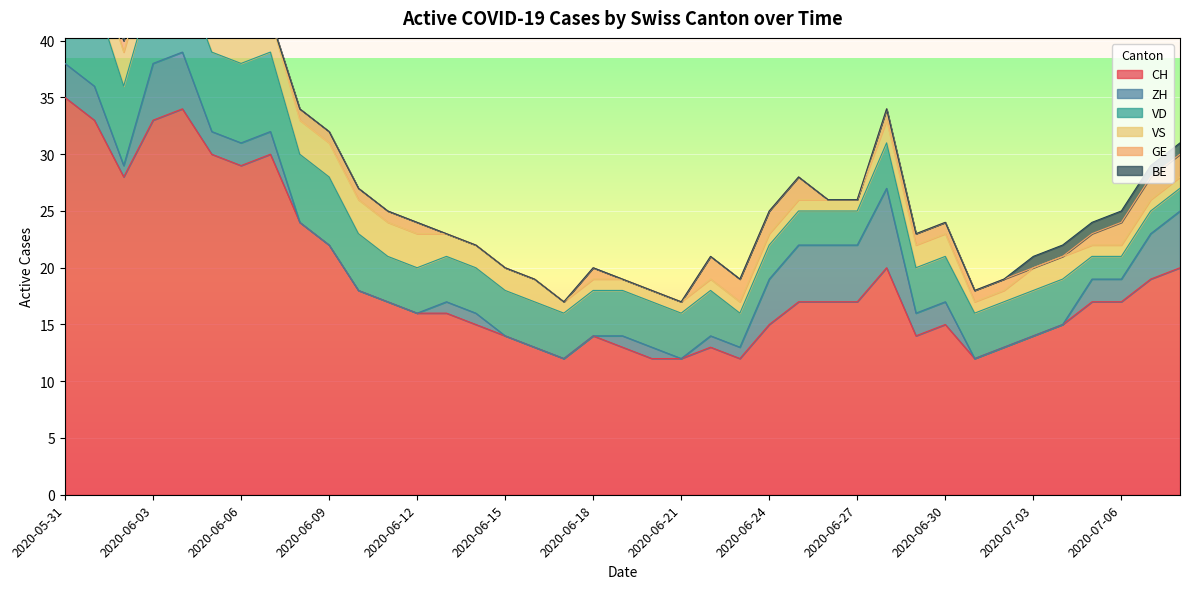

Reading left to right, extract all data points from this chart.

CH: 2020-05-31=35	2020-06-01=33	2020-06-02=28	2020-06-03=33	2020-06-04=34	2020-06-05=30	2020-06-06=29	2020-06-07=30	2020-06-08=24	2020-06-09=22	2020-06-10=18	2020-06-11=17	2020-06-12=16	2020-06-13=16	2020-06-14=15	2020-06-15=14	2020-06-16=13	2020-06-17=12	2020-06-18=14	2020-06-19=13	2020-06-20=12	2020-06-21=12	2020-06-22=13	2020-06-23=12	2020-06-24=15	2020-06-25=17	2020-06-26=17	2020-06-27=17	2020-06-28=20	2020-06-29=14	2020-06-30=15	2020-07-01=12	2020-07-02=13	2020-07-03=14	2020-07-04=15	2020-07-05=17	2020-07-06=17	2020-07-07=19	2020-07-08=20
ZH: 2020-05-31=3	2020-06-01=3	2020-06-02=1	2020-06-03=5	2020-06-04=5	2020-06-05=2	2020-06-06=2	2020-06-07=2	2020-06-08=0	2020-06-09=0	2020-06-10=0	2020-06-11=0	2020-06-12=0	2020-06-13=1	2020-06-14=1	2020-06-15=0	2020-06-16=0	2020-06-17=0	2020-06-18=0	2020-06-19=1	2020-06-20=1	2020-06-21=0	2020-06-22=1	2020-06-23=1	2020-06-24=4	2020-06-25=5	2020-06-26=5	2020-06-27=5	2020-06-28=7	2020-06-29=2	2020-06-30=2	2020-07-01=0	2020-07-02=0	2020-07-03=0	2020-07-04=0	2020-07-05=2	2020-07-06=2	2020-07-07=4	2020-07-08=5
VD: 2020-05-31=8	2020-06-01=8	2020-06-02=7	2020-06-03=7	2020-06-04=7	2020-06-05=7	2020-06-06=7	2020-06-07=7	2020-06-08=6	2020-06-09=6	2020-06-10=5	2020-06-11=4	2020-06-12=4	2020-06-13=4	2020-06-14=4	2020-06-15=4	2020-06-16=4	2020-06-17=4	2020-06-18=4	2020-06-19=4	2020-06-20=4	2020-06-21=4	2020-06-22=4	2020-06-23=3	2020-06-24=3	2020-06-25=3	2020-06-26=3	2020-06-27=3	2020-06-28=4	2020-06-29=4	2020-06-30=4	2020-07-01=4	2020-07-02=4	2020-07-03=4	2020-07-04=4	2020-07-05=2	2020-07-06=2	2020-07-07=2	2020-07-08=2
VS: 2020-05-31=5	2020-06-01=3	2020-06-02=3	2020-06-03=3	2020-06-04=3	2020-06-05=3	2020-06-06=3	2020-06-07=3	2020-06-08=3	2020-06-09=3	2020-06-10=3	2020-06-11=3	2020-06-12=3	2020-06-13=2	2020-06-14=2	2020-06-15=2	2020-06-16=2	2020-06-17=1	2020-06-18=1	2020-06-19=1	2020-06-20=1	2020-06-21=1	2020-06-22=1	2020-06-23=1	2020-06-24=1	2020-06-25=1	2020-06-26=1	2020-06-27=1	2020-06-28=2	2020-06-29=2	2020-06-30=2	2020-07-01=1	2020-07-02=1	2020-07-03=2	2020-07-04=2	2020-07-05=1	2020-07-06=1	2020-07-07=1	2020-07-08=1
GE: 2020-05-31=0	2020-06-01=0	2020-06-02=1	2020-06-03=1	2020-06-04=1	2020-06-05=1	2020-06-06=0	2020-06-07=0	2020-06-08=1	2020-06-09=1	2020-06-10=1	2020-06-11=1	2020-06-12=1	2020-06-13=0	2020-06-14=0	2020-06-15=0	2020-06-16=0	2020-06-17=0	2020-06-18=1	2020-06-19=0	2020-06-20=0	2020-06-21=0	2020-06-22=2	2020-06-23=2	2020-06-24=2	2020-06-25=2	2020-06-26=0	2020-06-27=0	2020-06-28=1	2020-06-29=1	2020-06-30=1	2020-07-01=1	2020-07-02=1	2020-07-03=0	2020-07-04=0	2020-07-05=1	2020-07-06=2	2020-07-07=2	2020-07-08=2
BE: 2020-05-31=1	2020-06-01=1	2020-06-02=0	2020-06-03=0	2020-06-04=0	2020-06-05=0	2020-06-06=0	2020-06-07=0	2020-06-08=0	2020-06-09=0	2020-06-10=0	2020-06-11=0	2020-06-12=0	2020-06-13=0	2020-06-14=0	2020-06-15=0	2020-06-16=0	2020-06-17=0	2020-06-18=0	2020-06-19=0	2020-06-20=0	2020-06-21=0	2020-06-22=0	2020-06-23=0	2020-06-24=0	2020-06-25=0	2020-06-26=0	2020-06-27=0	2020-06-28=0	2020-06-29=0	2020-06-30=0	2020-07-01=0	2020-07-02=0	2020-07-03=1	2020-07-04=1	2020-07-05=1	2020-07-06=1	2020-07-07=1	2020-07-08=1